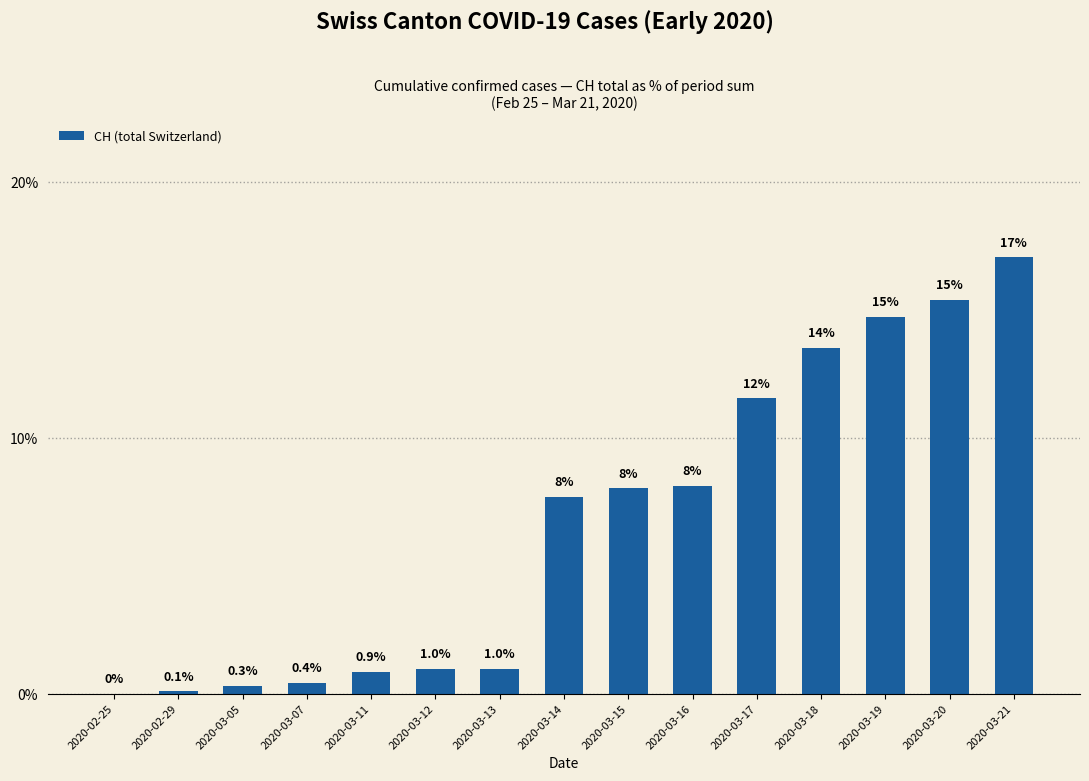

Between 2020-03-12 and 2020-03-15, which is larger?

2020-03-15